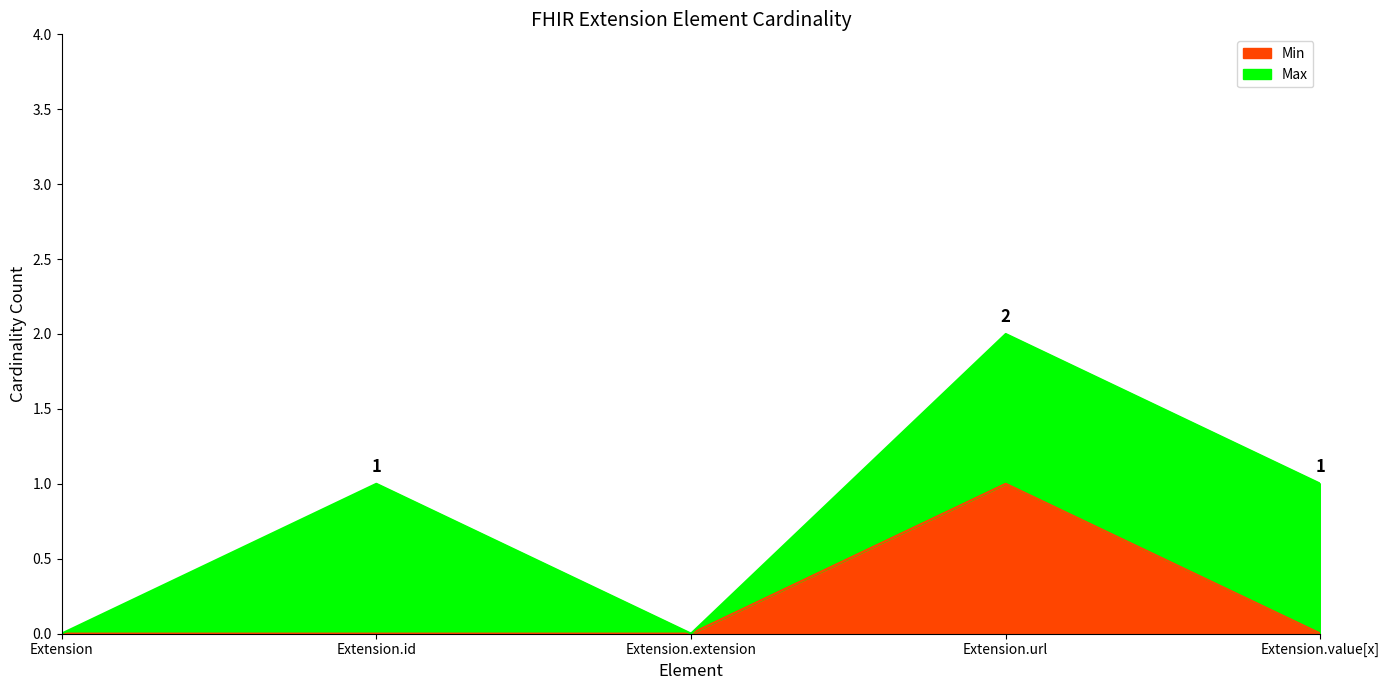

Reading left to right, what are all the values shown in this chart?

Extension=0	Extension.id=0	Extension.extension=0	Extension.url=1	Extension.value[x]=0